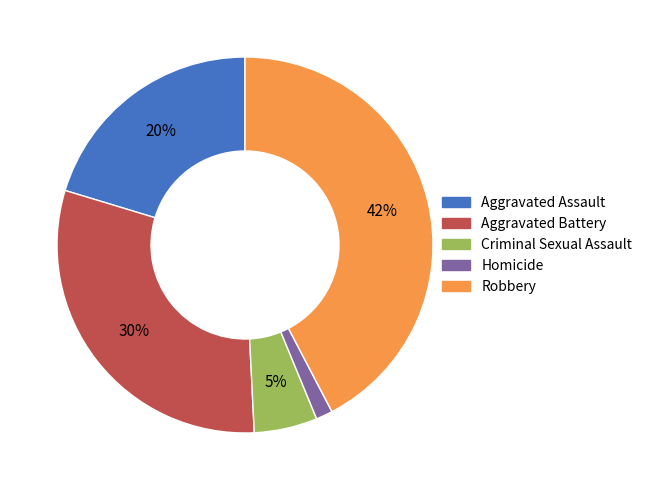

Do Robbery and Homicide together represent more than half of the pie?

No